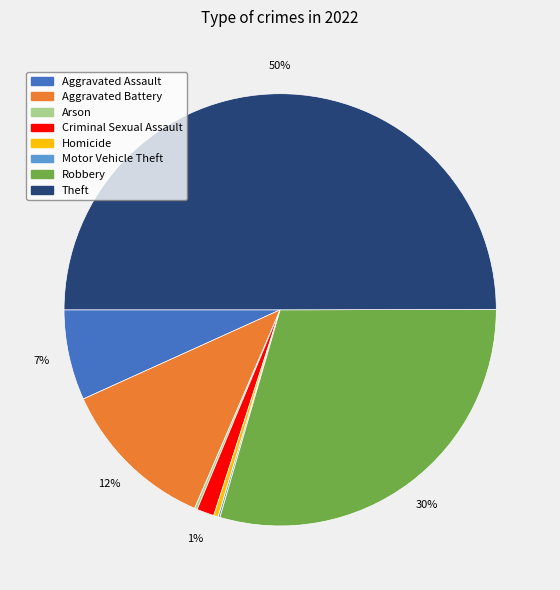

Between Homicide and Theft, which is larger?

Theft